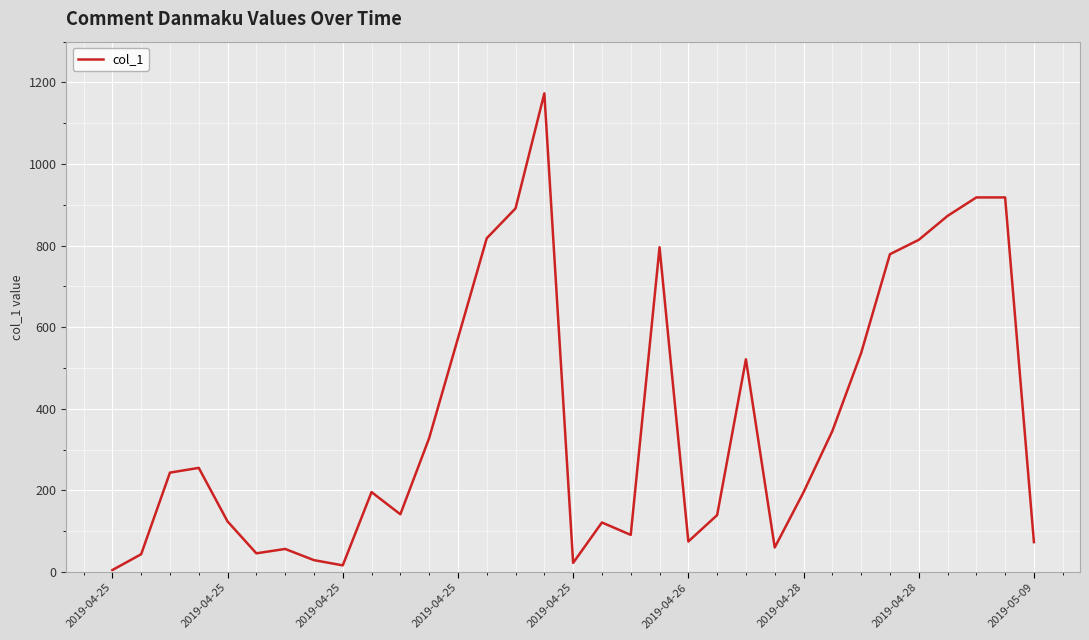

What is the smallest value displayed?

4.6